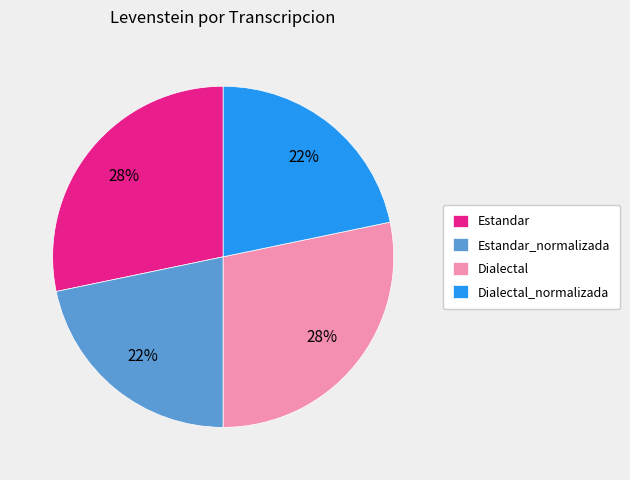

Is there any slice that represents more than half of the pie?

No